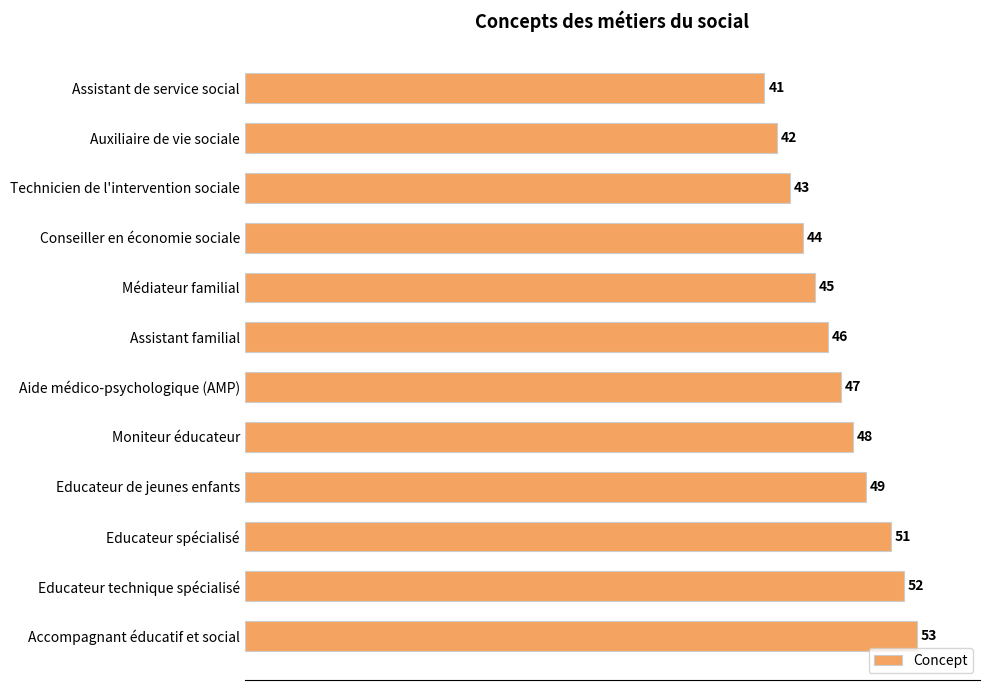

What is the greatest value displayed?

53